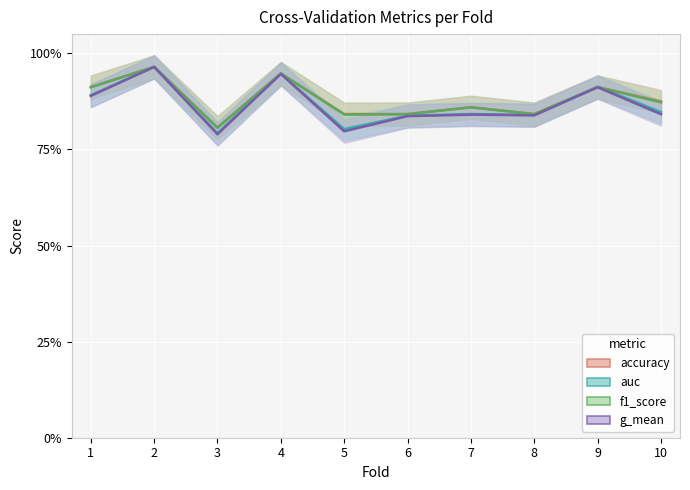

True or false: g_mean and accuracy intersect in this chart.

False